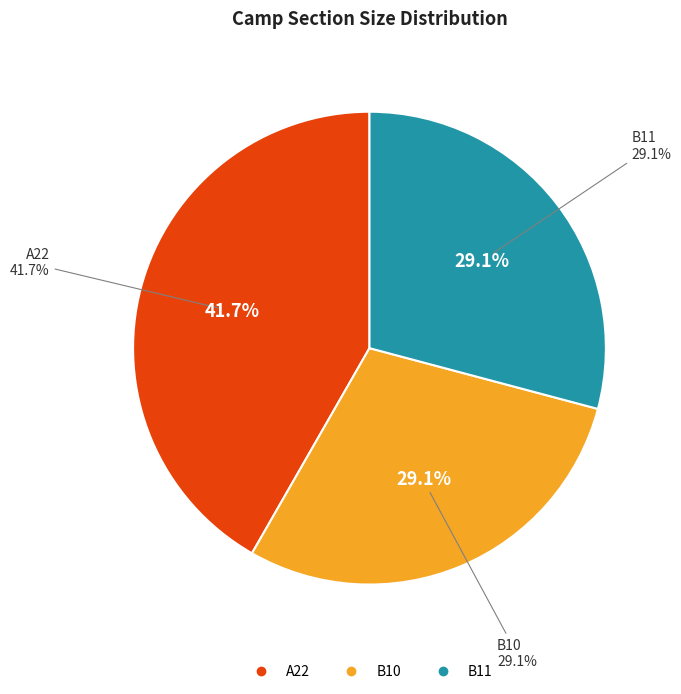

Which has a higher value, B11 or A22?

A22